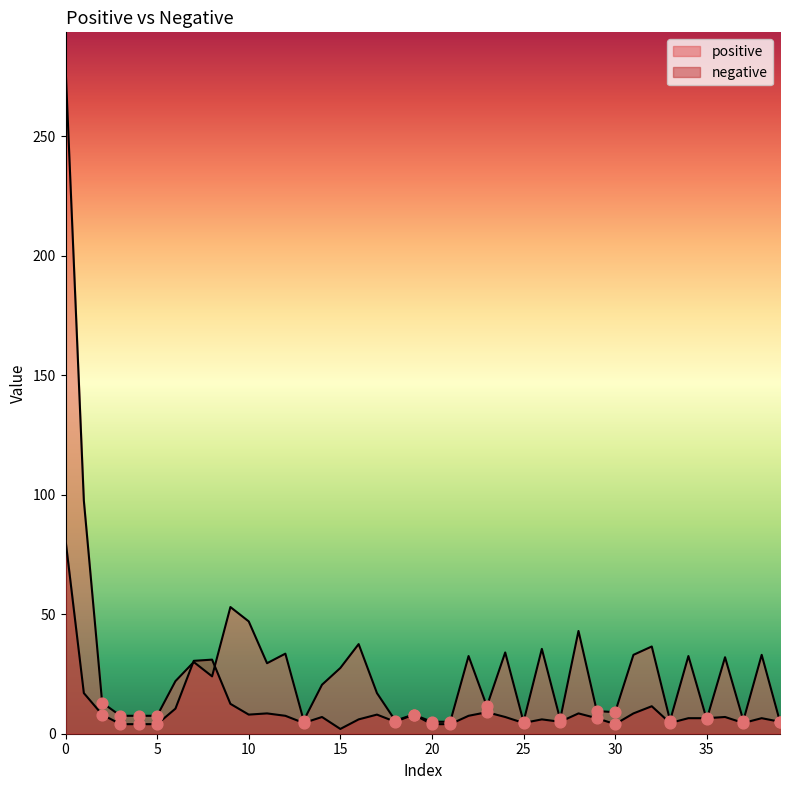

At how many categories does at least one series exceed 60?

2